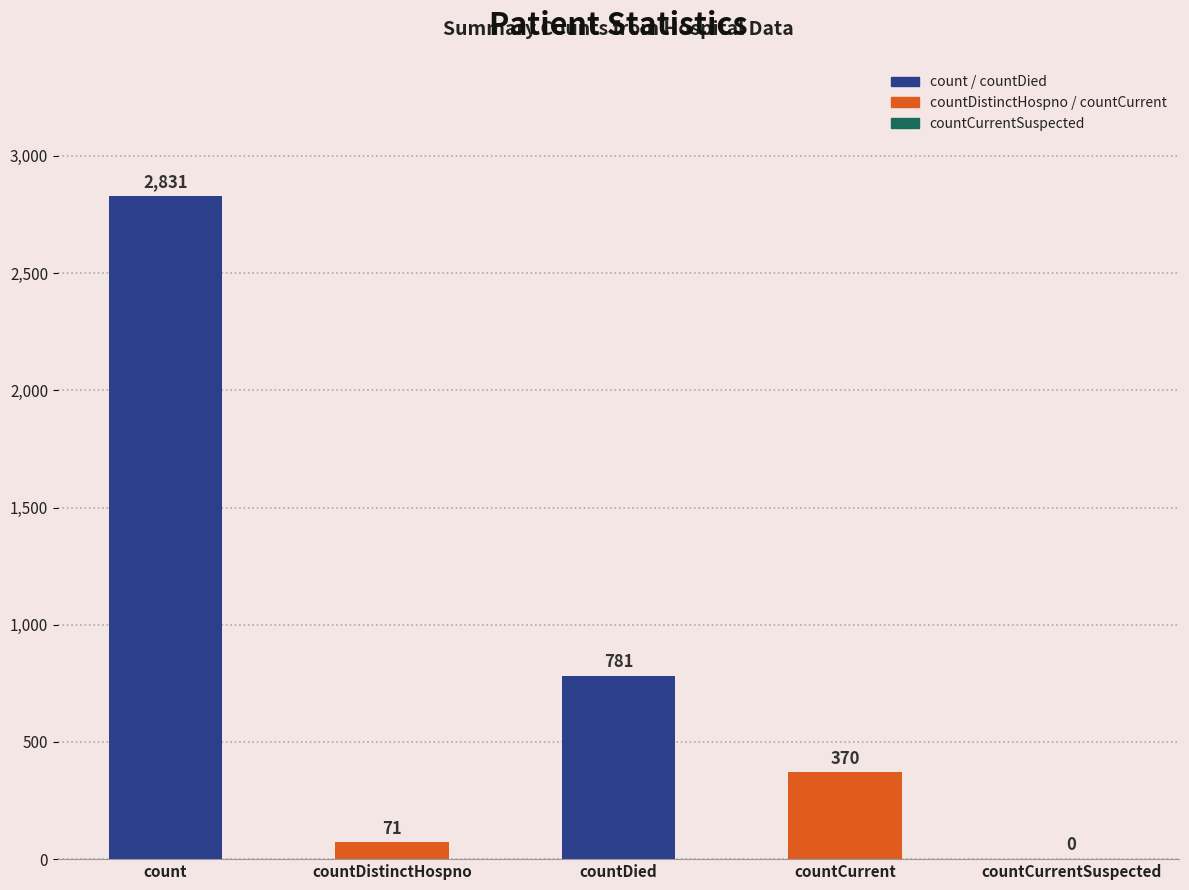

What is the change in value from count to countCurrent?

-2461